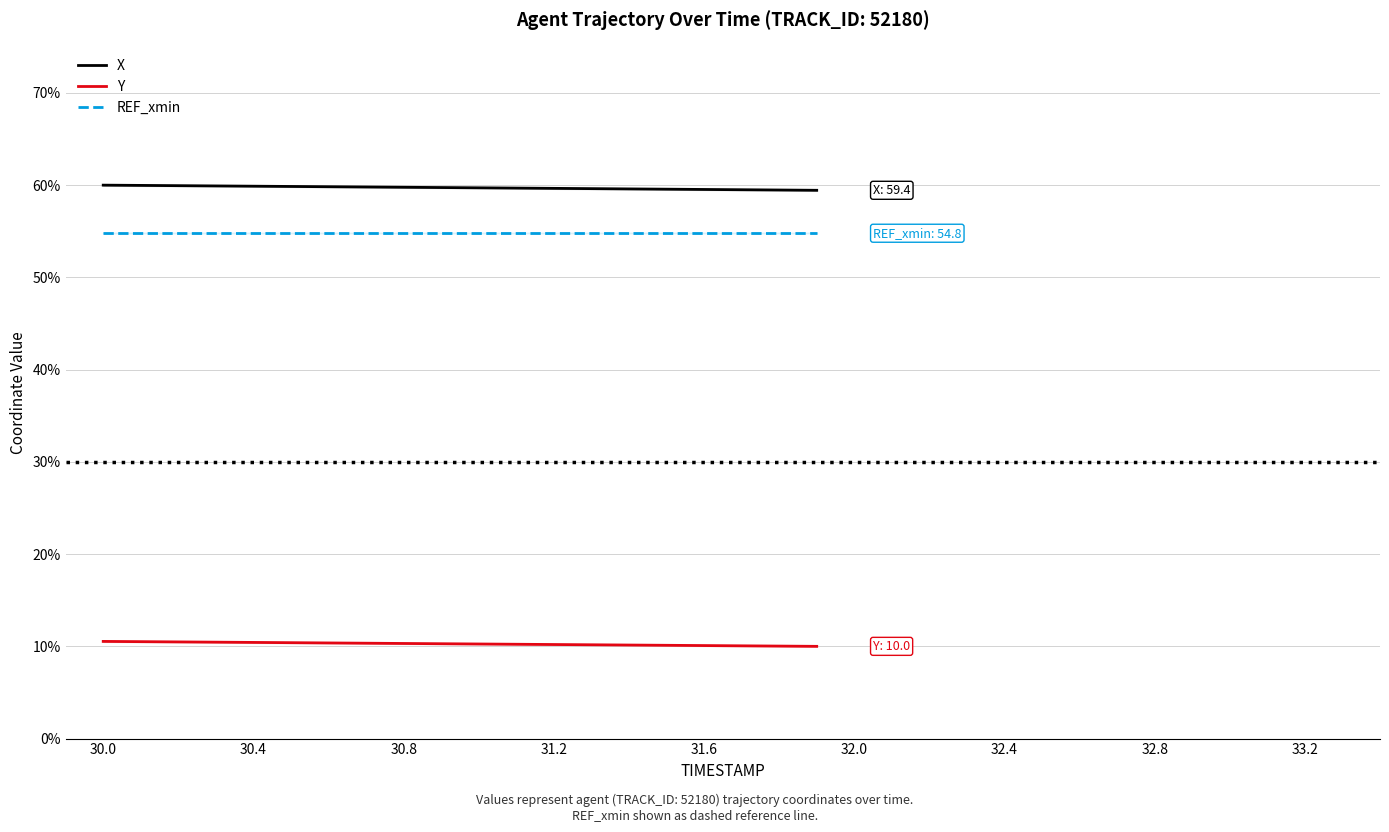

What is the sum of all Y values?

205.4